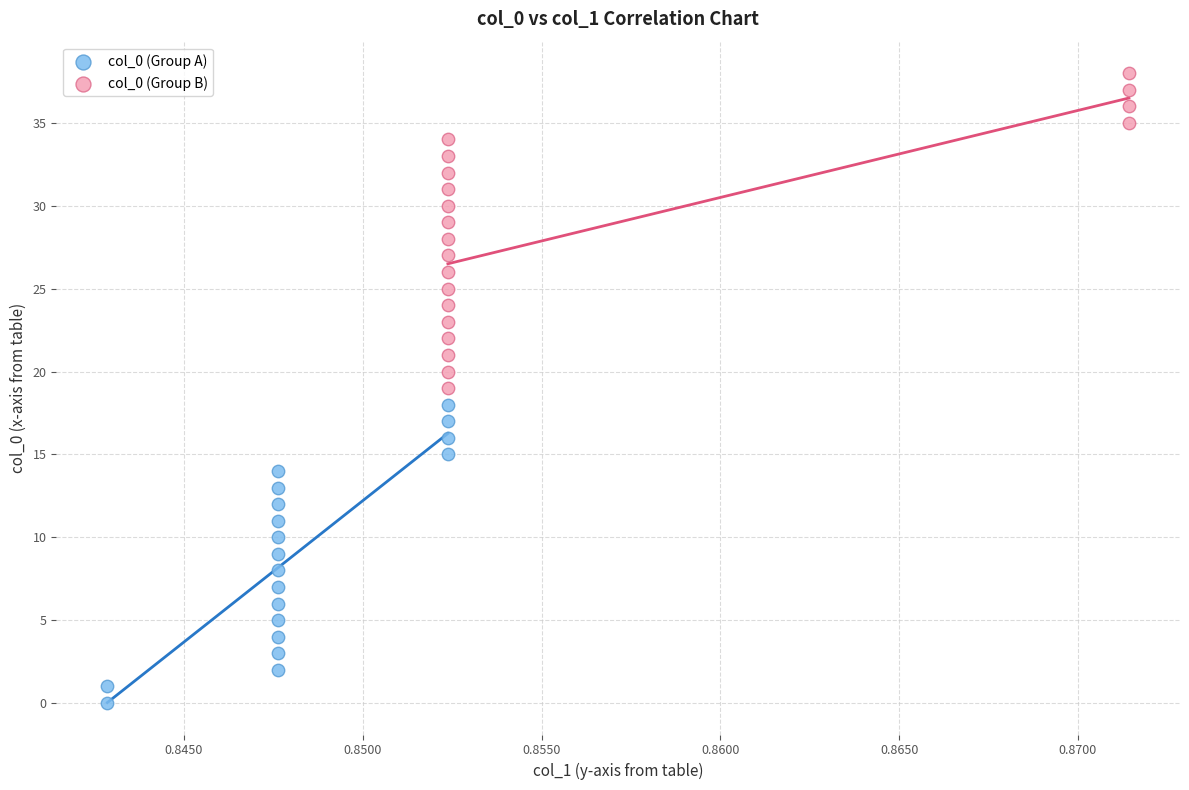

Which series reaches the maximum Y coordinate?

col_0 (Group B)